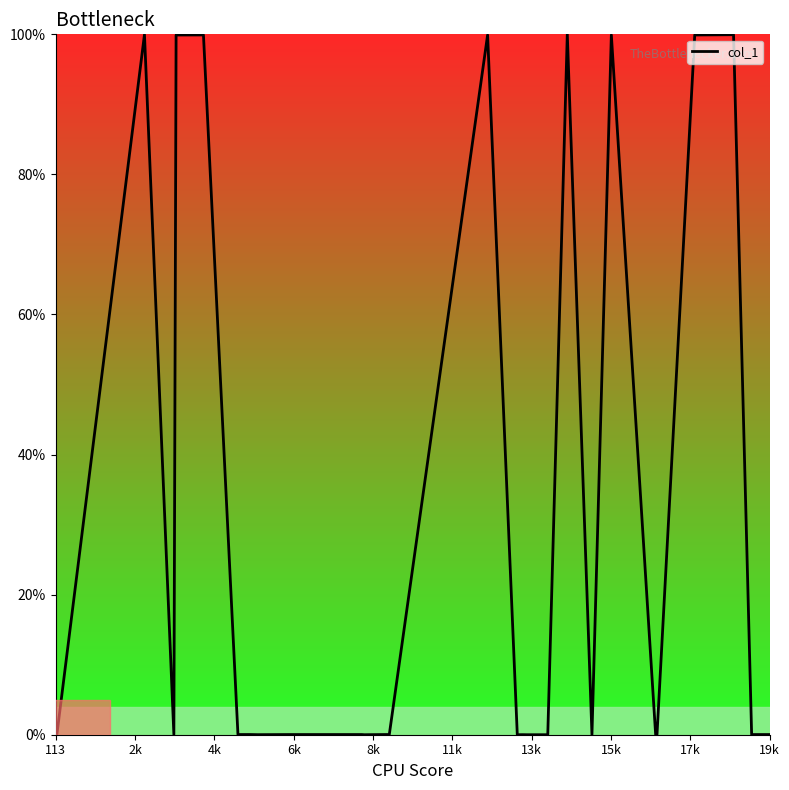

How many positive values are there?

34